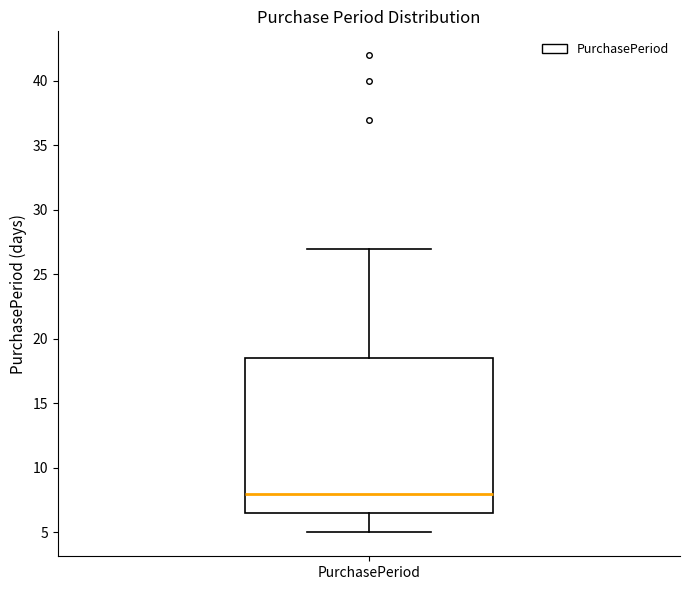

Where is the upper edge of the box for PurchasePeriod on the y-axis? The values are not printed on the chart, so give them approximately, as read against the axis.

18.5